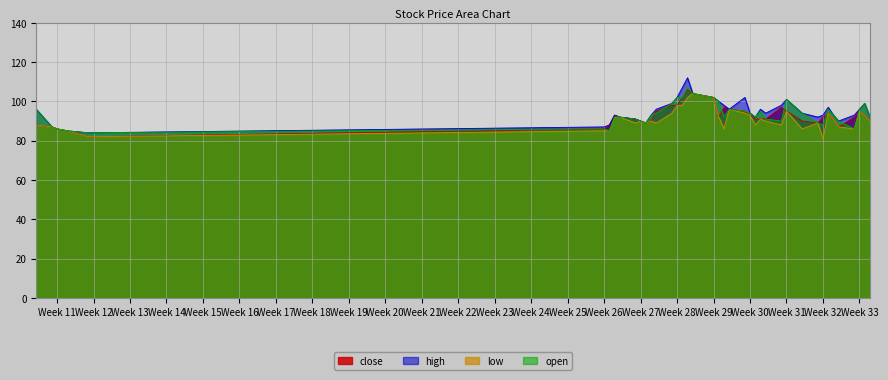

What is the smallest value displayed?

81